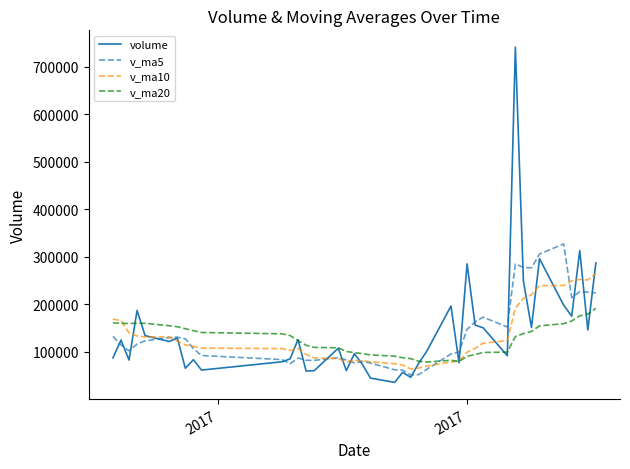

Rank the series by their maximum value, from lowest to highest.

v_ma20, v_ma10, v_ma5, volume